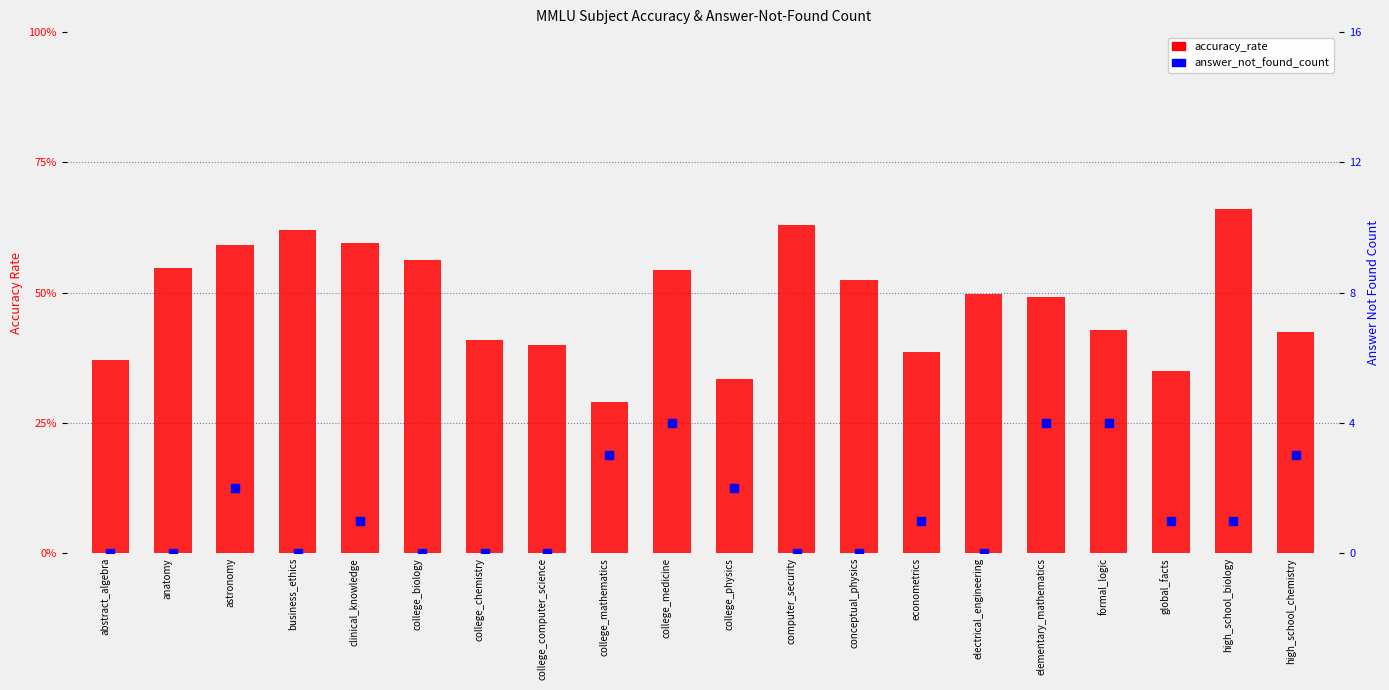

Which series has the largest Y range (max minus min)?

answer_not_found_count